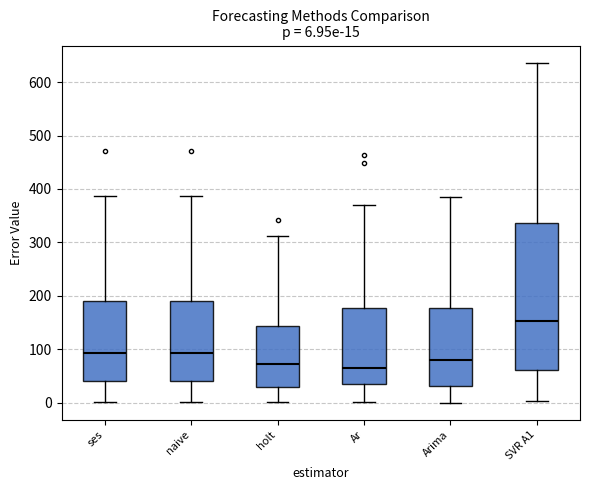

Which box has the highest median line?

SVR A1